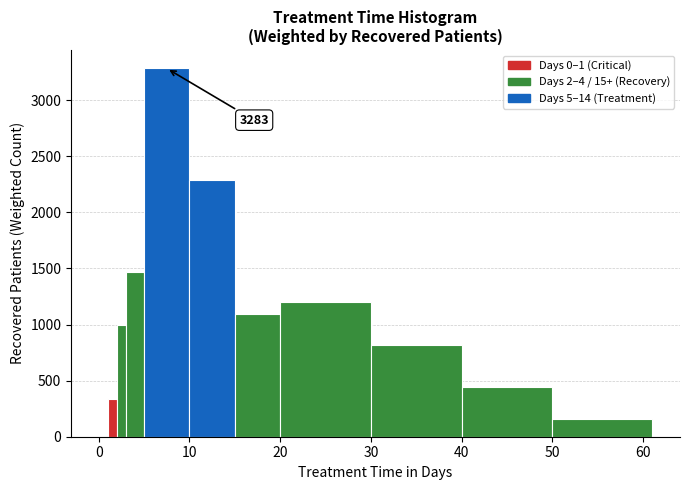

Around what value on the x-axis is the tallest bar? Give the approximate position of its centre, as read against the axis.

8